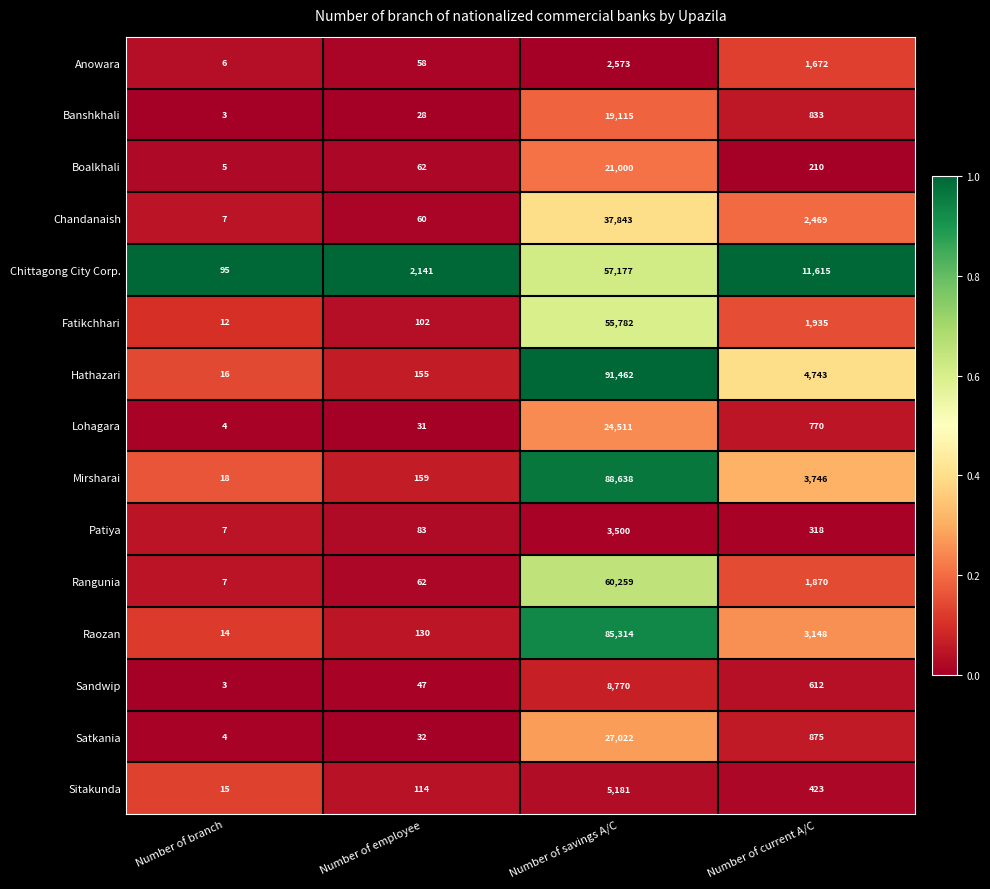

How many data points in Boalkhali are less than 210?

2